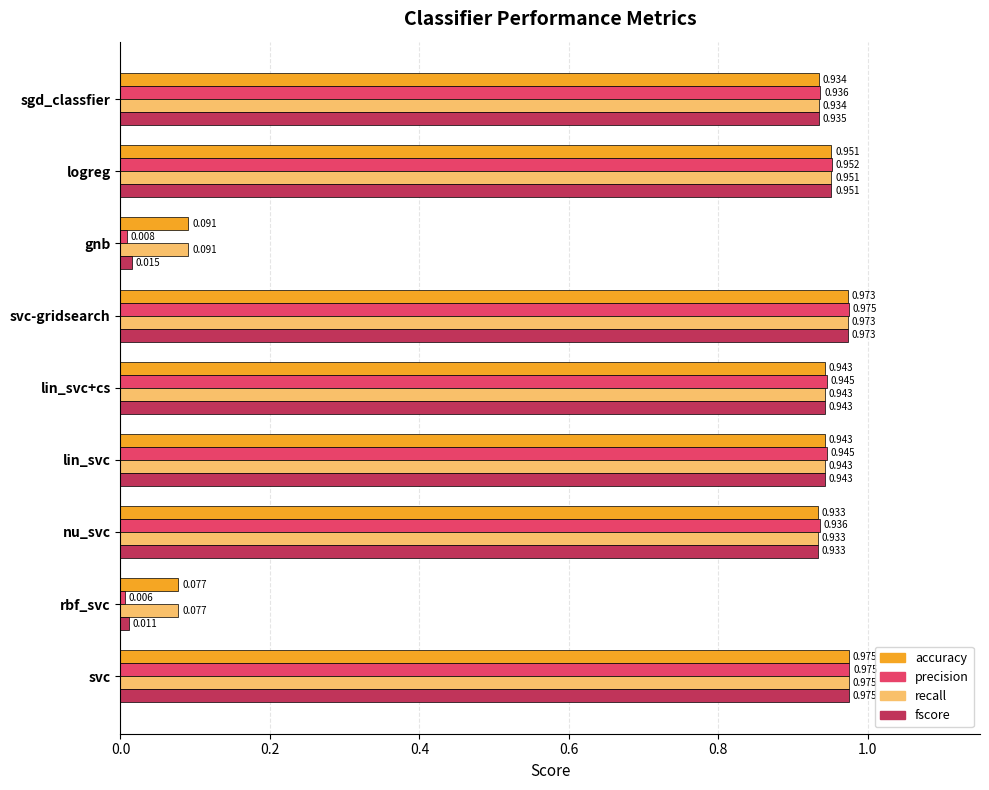

Count the number of data series in this chart.

4